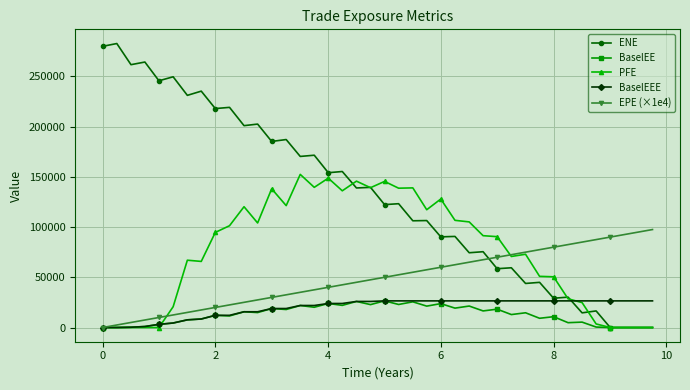

Which series has the widest spread of values?

ENE